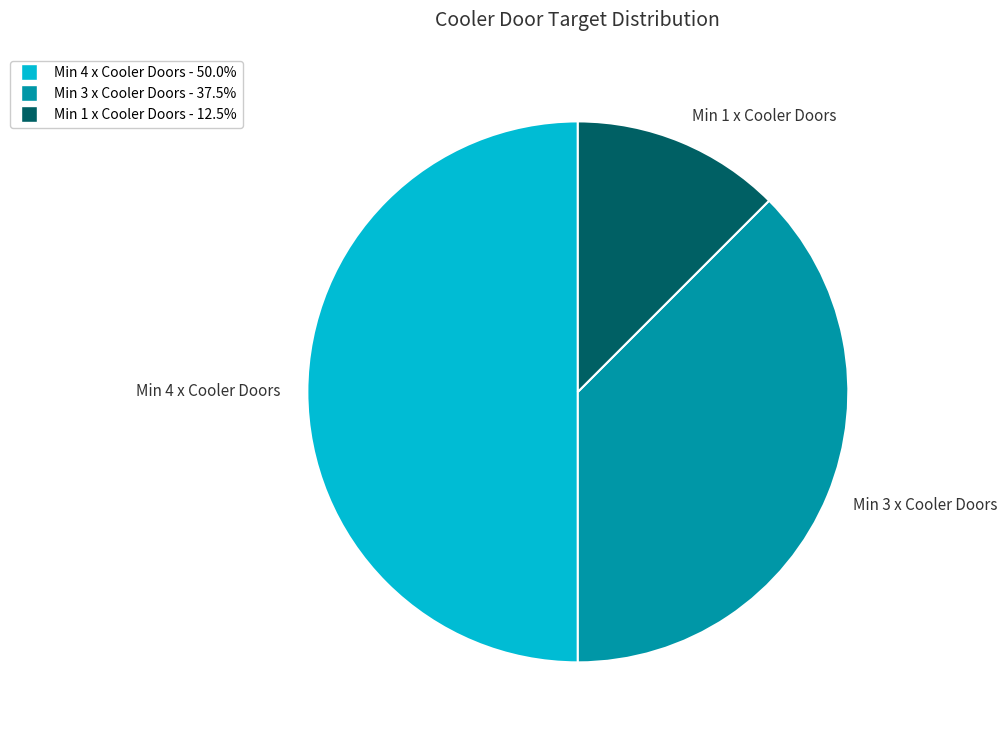

Which category has the smallest portion of the pie?

Min 1 x Cooler Doors